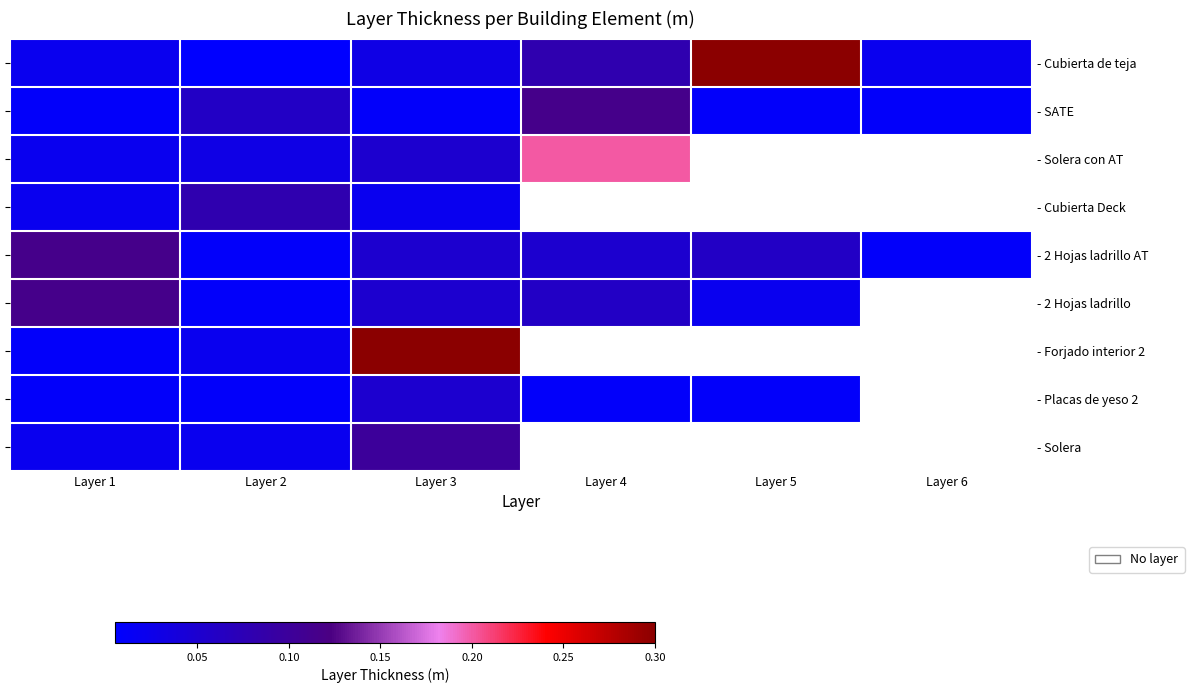

What is the greatest value displayed?

0.3